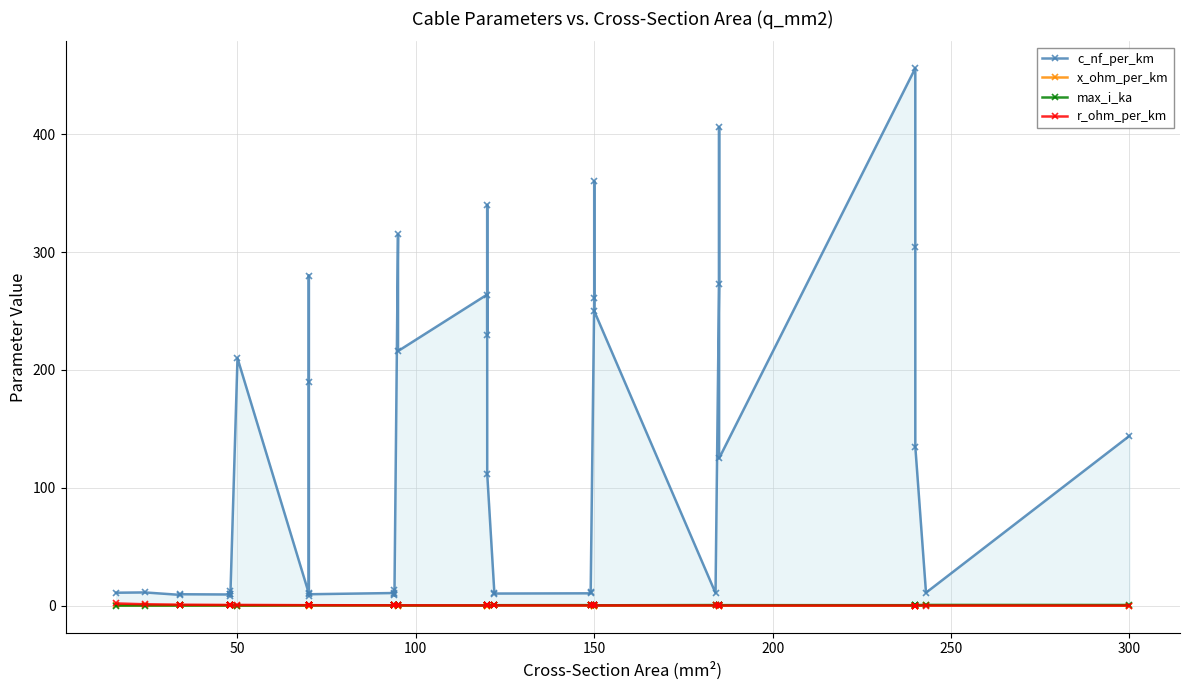

Rank the series at 150 from highest to lowest value.

c_nf_per_km, r_ohm_per_km, x_ohm_per_km, max_i_ka